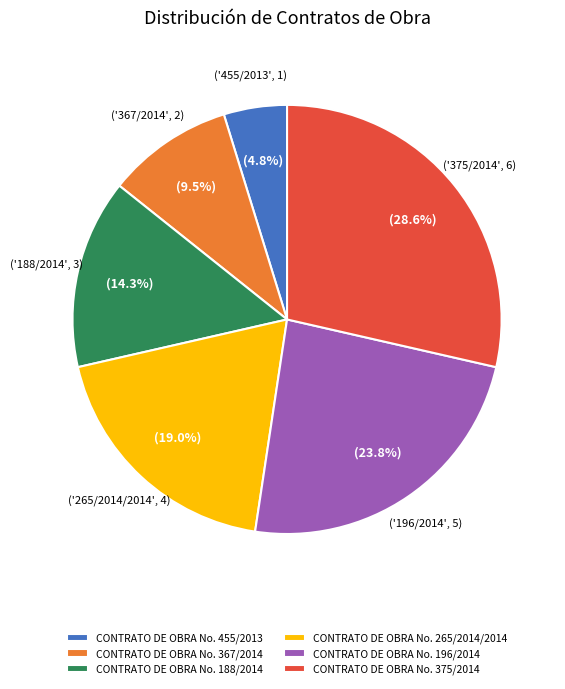

Rank the categories by value from highest to lowest.

CONTRATO DE OBRA No. 375/2014, CONTRATO DE OBRA No. 196/2014, CONTRATO DE OBRA No. 265/2014/2014, CONTRATO DE OBRA No. 188/2014, CONTRATO DE OBRA No. 367/2014, CONTRATO DE OBRA No. 455/2013